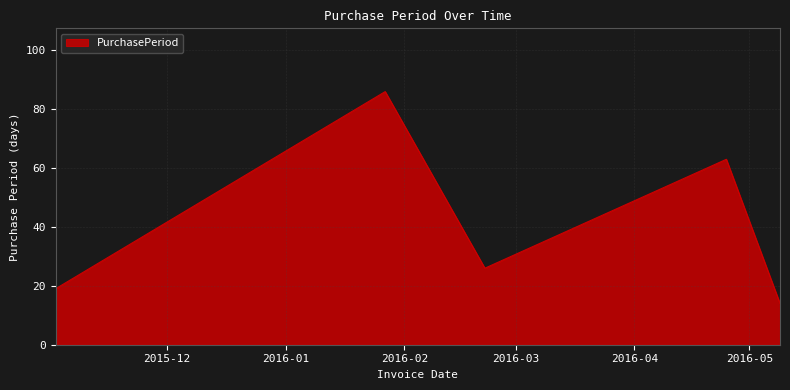

True or false: there are more than 1 points higher than both neighbors.

True